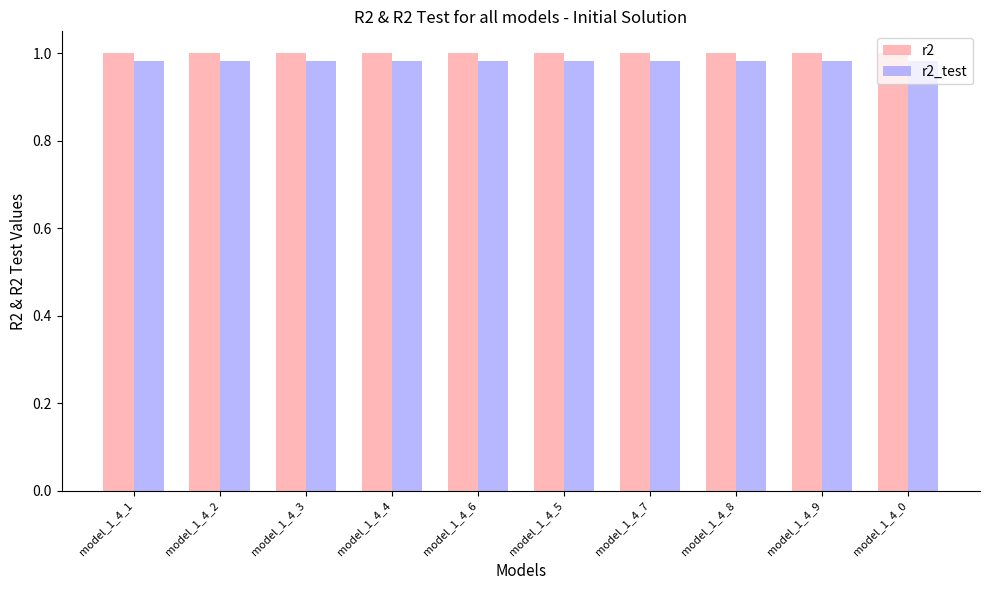

At how many categories does at least one series exceed 0?

10